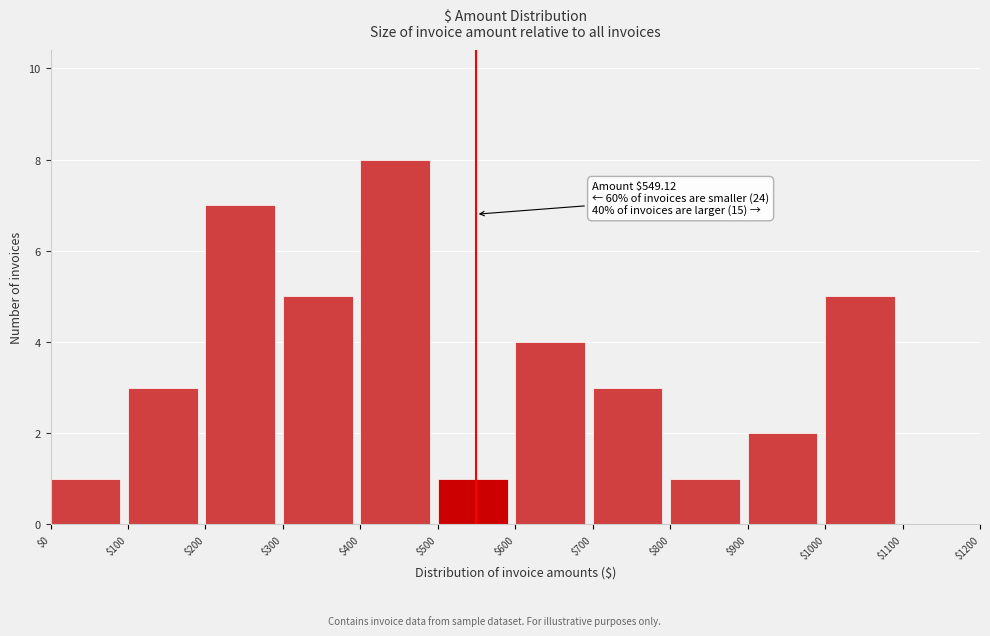

Which range on the x-axis has the tallest bar?

$400 to $500